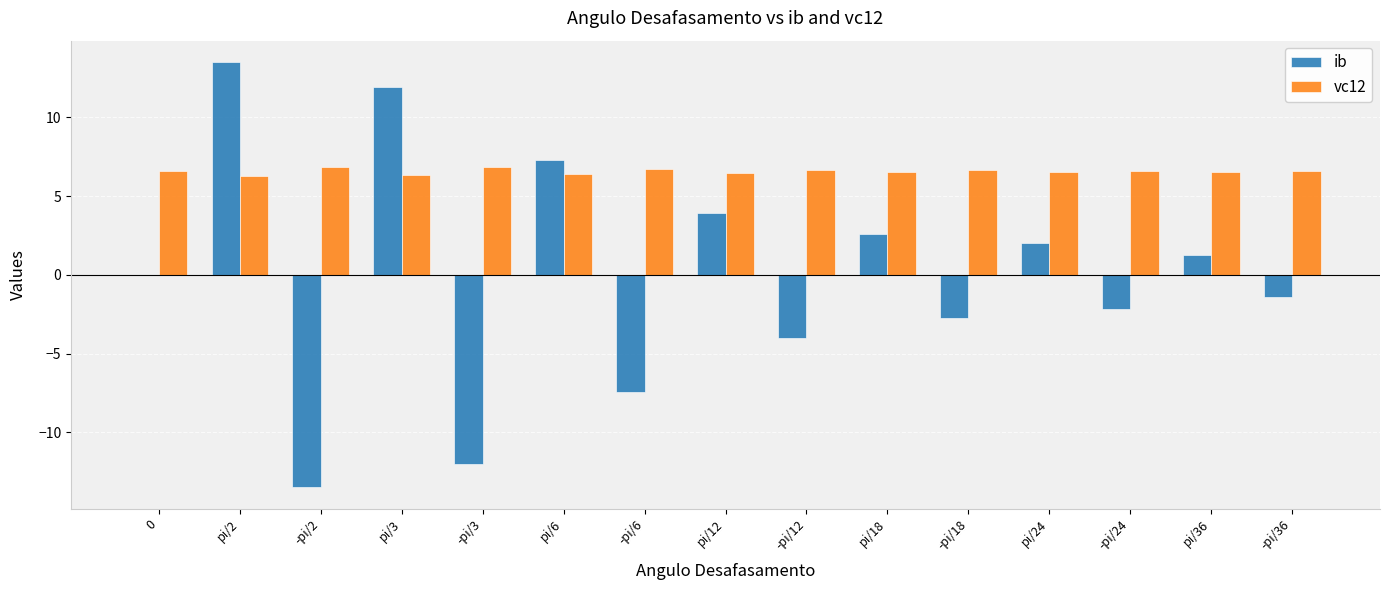

Which category has the highest value in the ib series?

pi/2